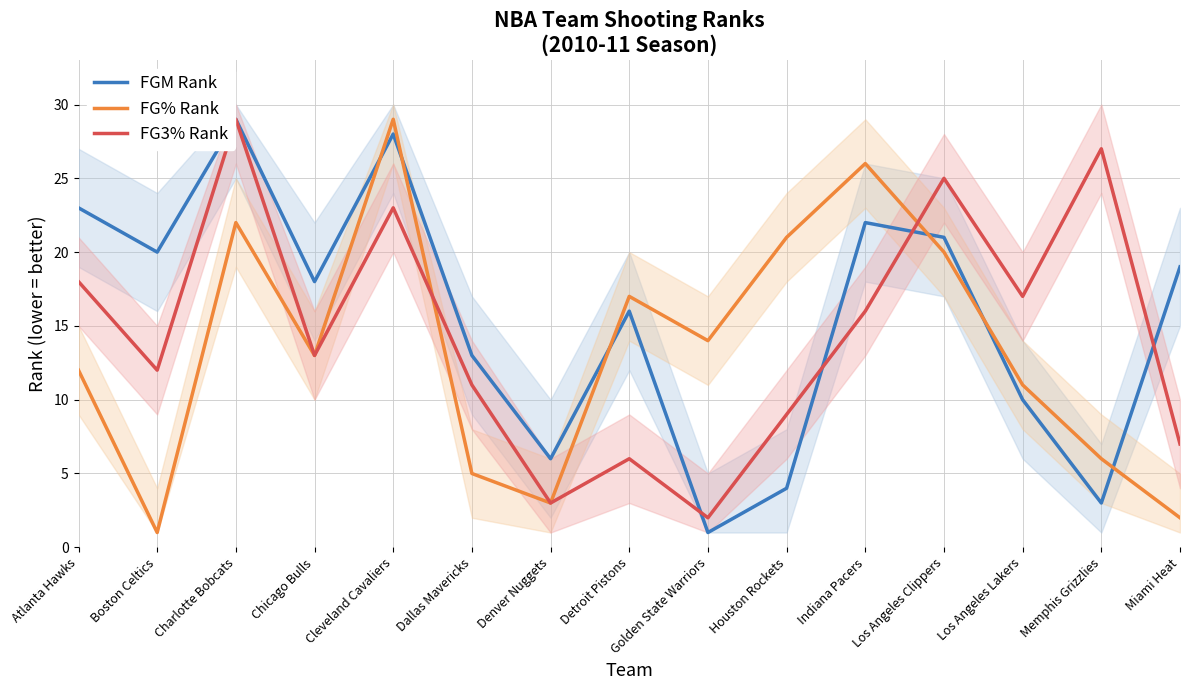

Reading right to left, what are all the values shown in this chart?

FGM Rank: Miami Heat=19	Memphis Grizzlies=3	Los Angeles Lakers=10	Los Angeles Clippers=21	Indiana Pacers=22	Houston Rockets=4	Golden State Warriors=1	Detroit Pistons=16	Denver Nuggets=6	Dallas Mavericks=13	Cleveland Cavaliers=28	Chicago Bulls=18	Charlotte Bobcats=29	Boston Celtics=20	Atlanta Hawks=23
FG% Rank: Miami Heat=2	Memphis Grizzlies=6	Los Angeles Lakers=11	Los Angeles Clippers=20	Indiana Pacers=26	Houston Rockets=21	Golden State Warriors=14	Detroit Pistons=17	Denver Nuggets=3	Dallas Mavericks=5	Cleveland Cavaliers=29	Chicago Bulls=13	Charlotte Bobcats=22	Boston Celtics=1	Atlanta Hawks=12
FG3% Rank: Miami Heat=7	Memphis Grizzlies=27	Los Angeles Lakers=17	Los Angeles Clippers=25	Indiana Pacers=16	Houston Rockets=9	Golden State Warriors=2	Detroit Pistons=6	Denver Nuggets=3	Dallas Mavericks=11	Cleveland Cavaliers=23	Chicago Bulls=13	Charlotte Bobcats=29	Boston Celtics=12	Atlanta Hawks=18